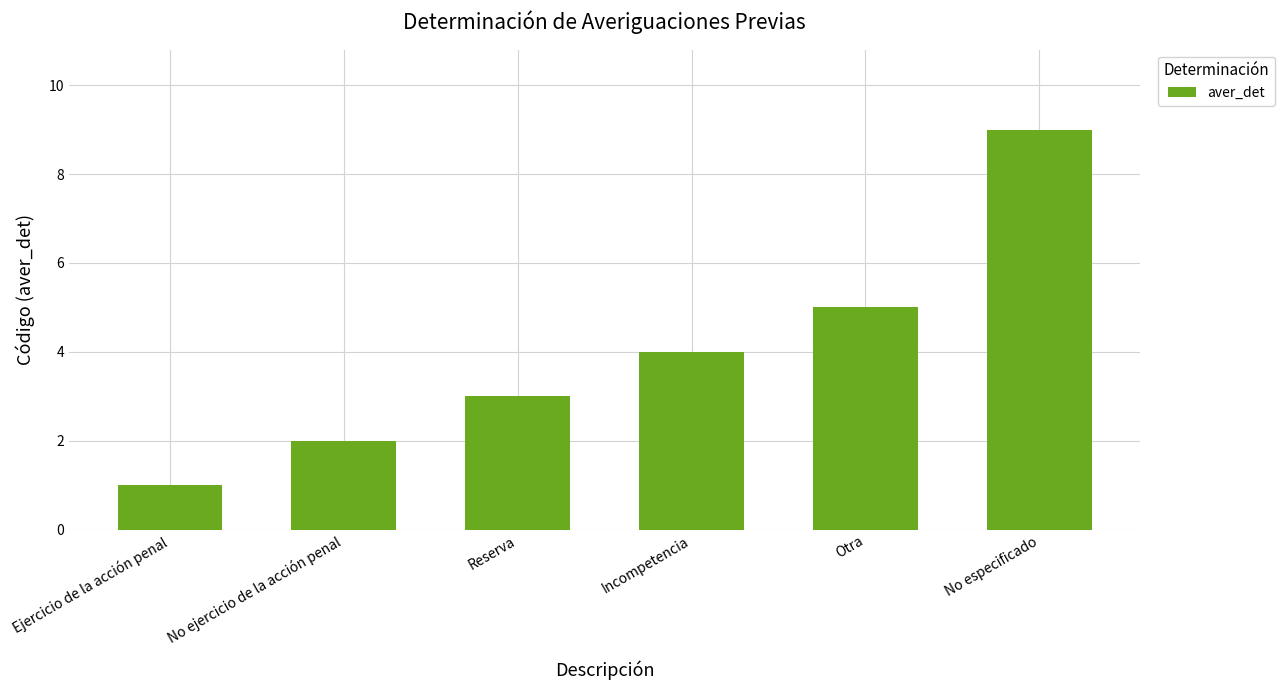

What is the difference between the maximum and minimum values?

8